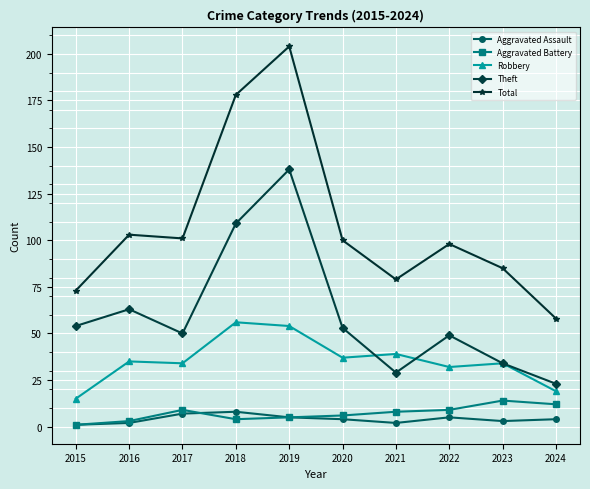

Where is Total nearest to the value 131?

2016